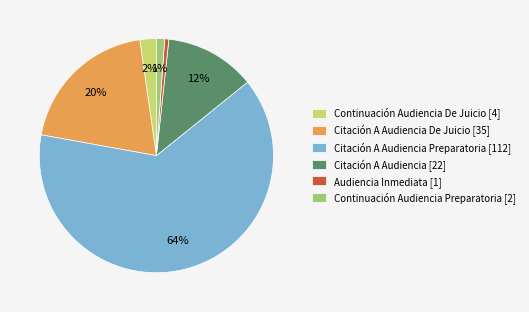

True or false: Audiencia Inmediata [1] accounts for 11% of the total.

False